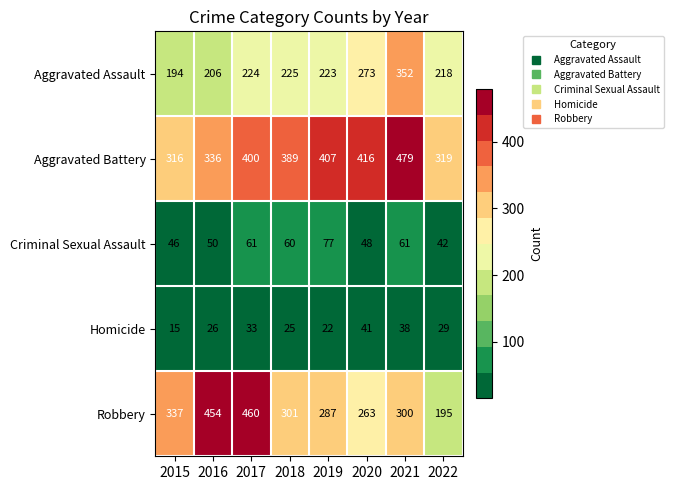

Which series has the widest spread of values?

Robbery